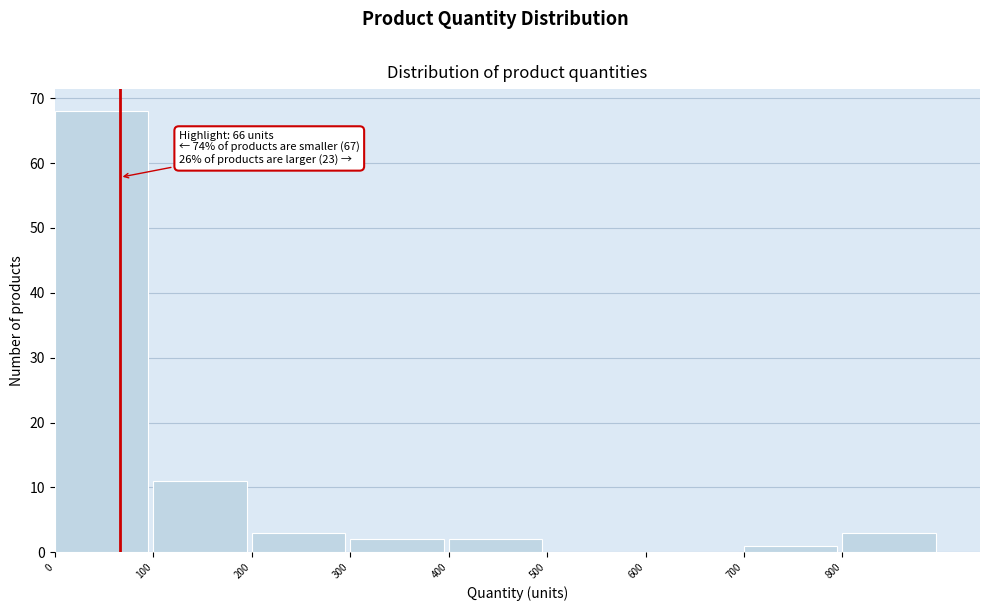

Over which range of the x-axis is the bar tallest?

0 to 100